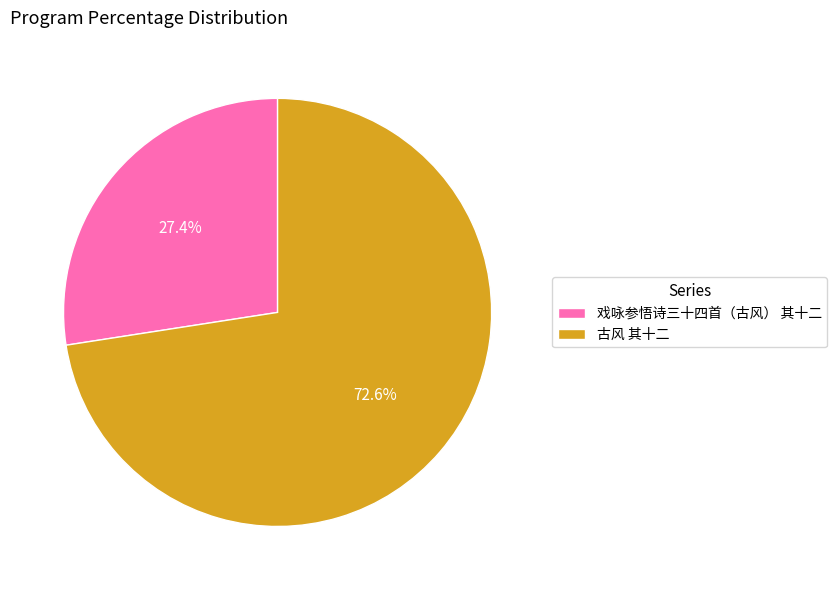

To the nearest percent, what is the average slice percentage?

50%